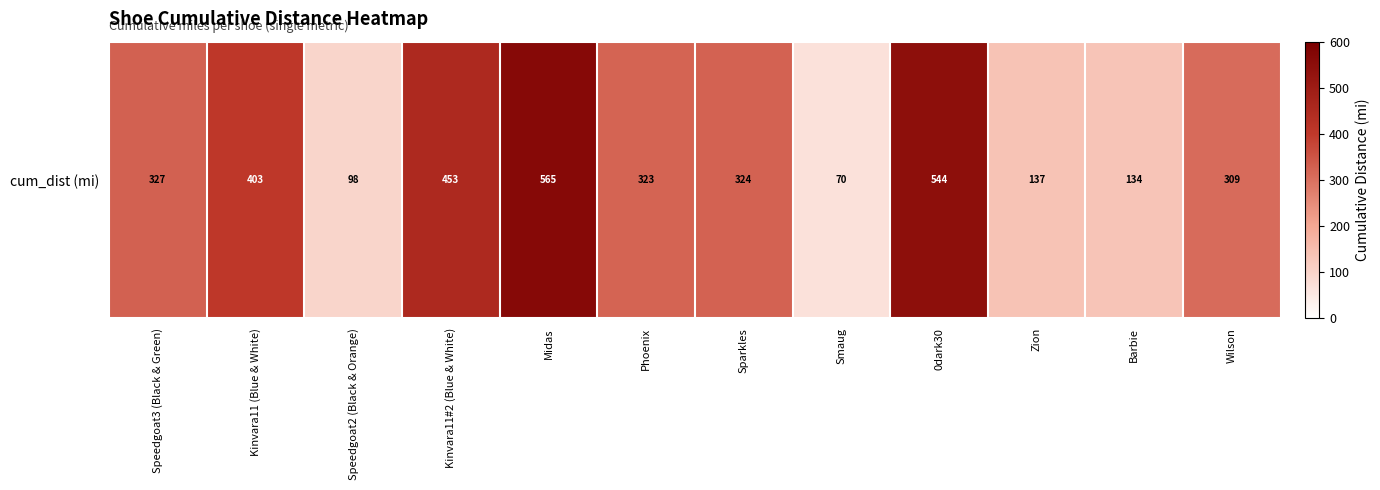

At which label is the value closest to 317?

Phoenix